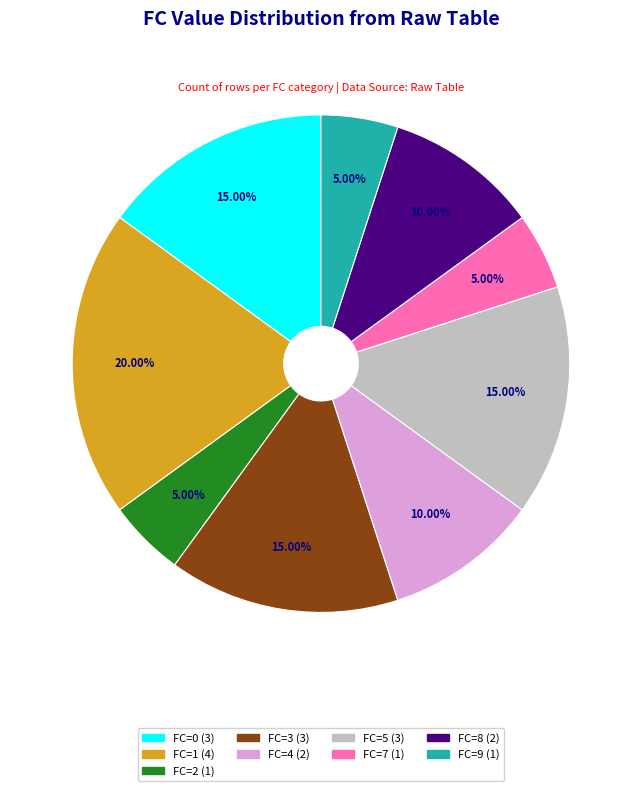

To the nearest percent, what is the difference between the largest and smallest slice percentages?

15%